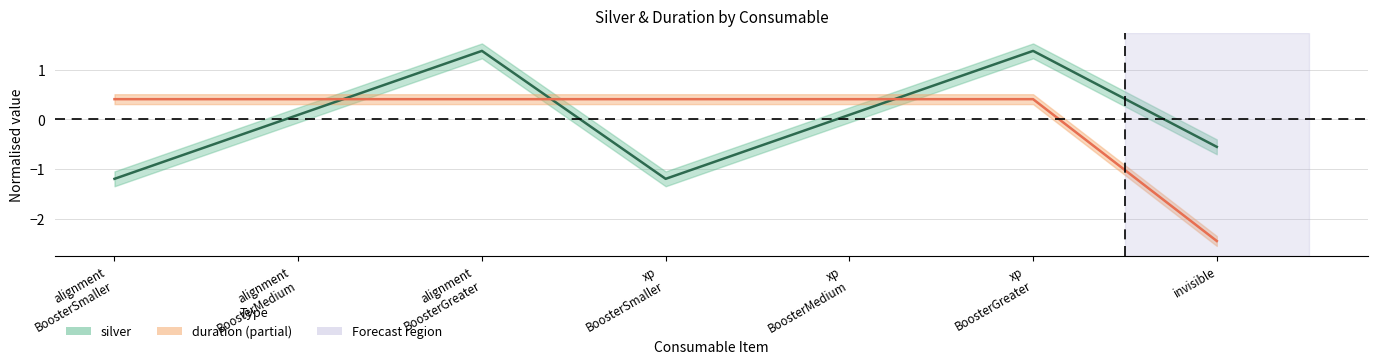

Which label corresponds to the smallest value in the chart?

invisible